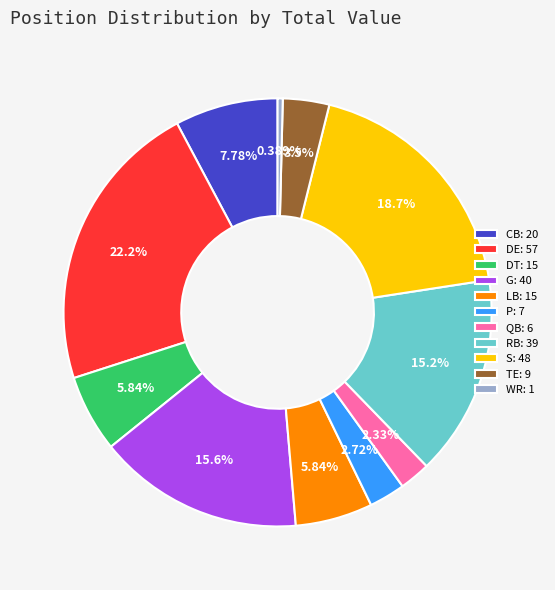

Which slice is the largest?

DE